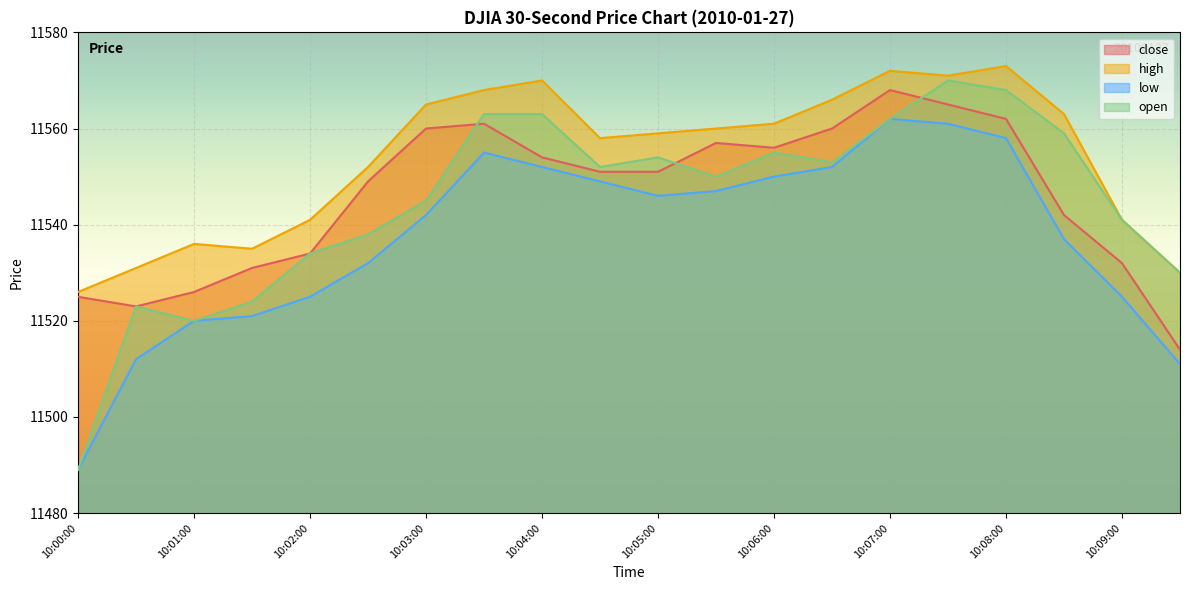

What is the minimum value for close?

11514